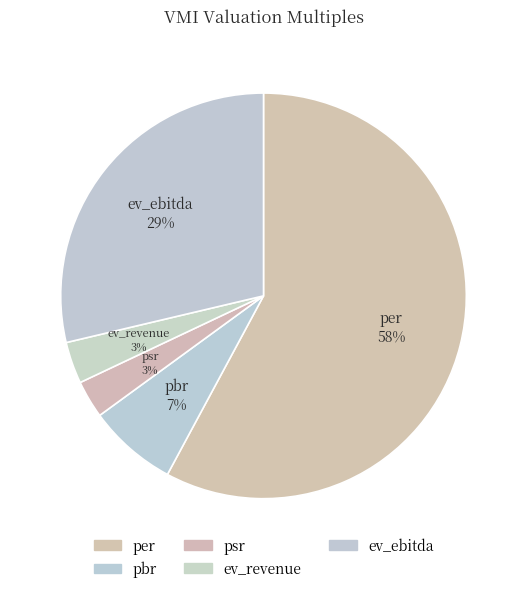

What is the smallest slice in the pie chart?

psr